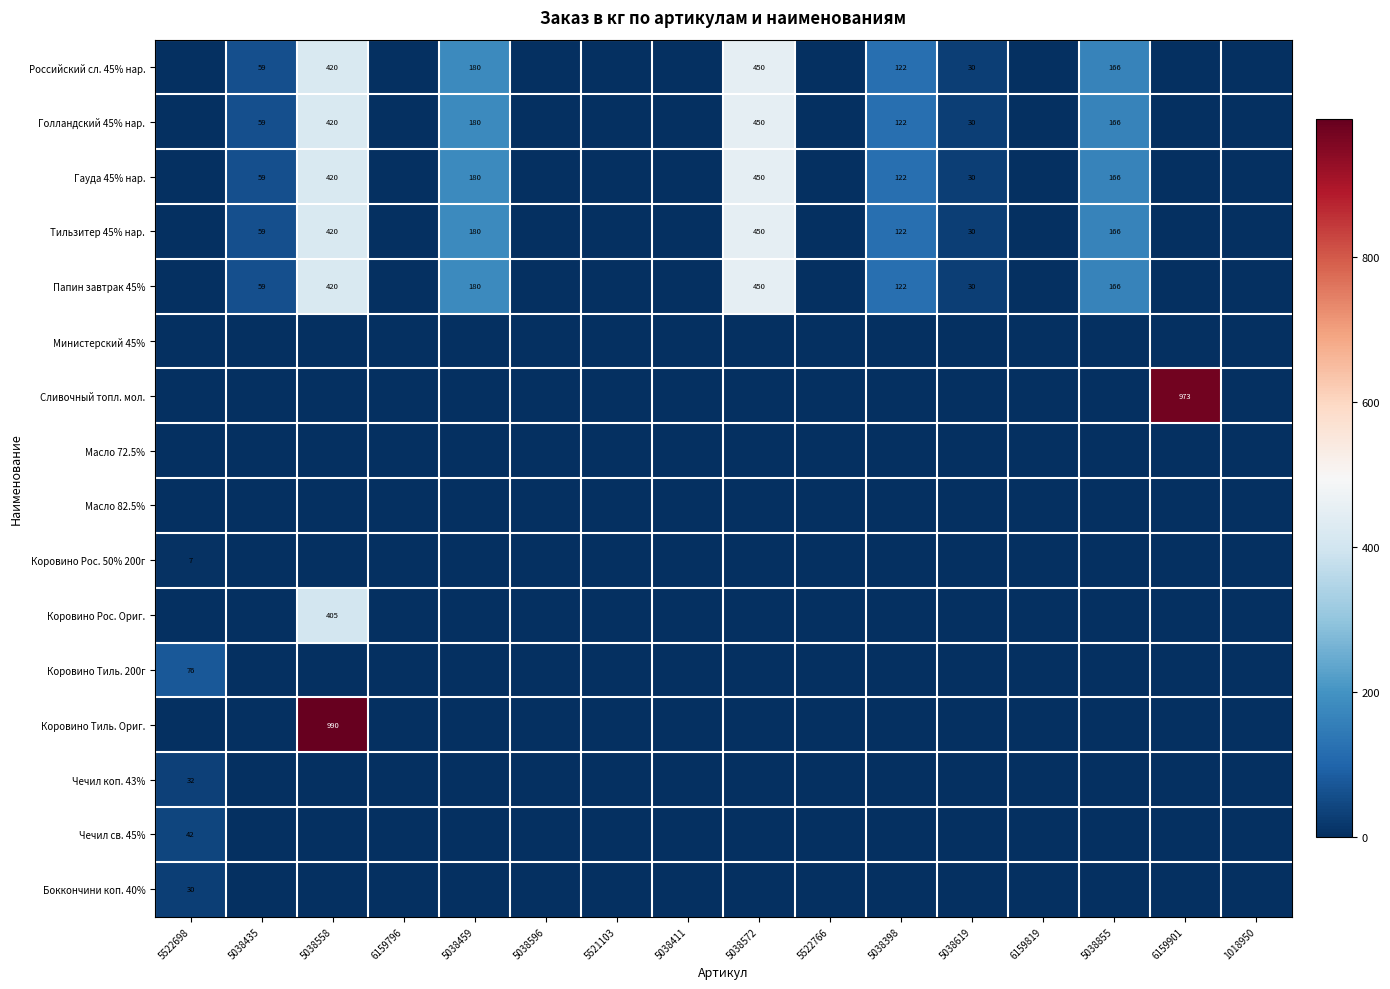

True or false: Папин завтрак 45% has a value of 166 at 5038855.

True